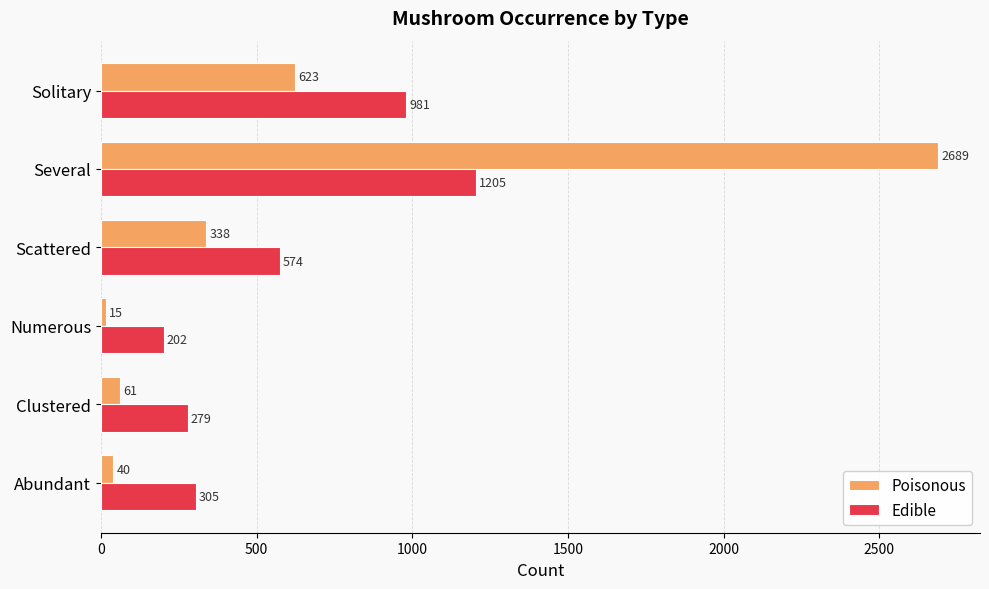

Rank the series by their average value, from lowest to highest.

Edible, Poisonous